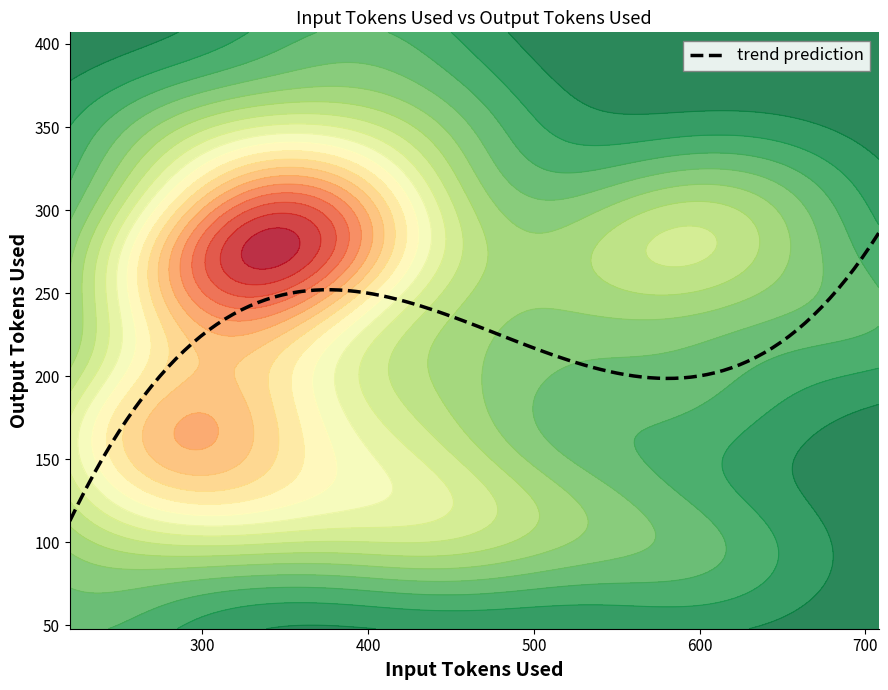

What is the lowest value of the trend prediction series?

112.8